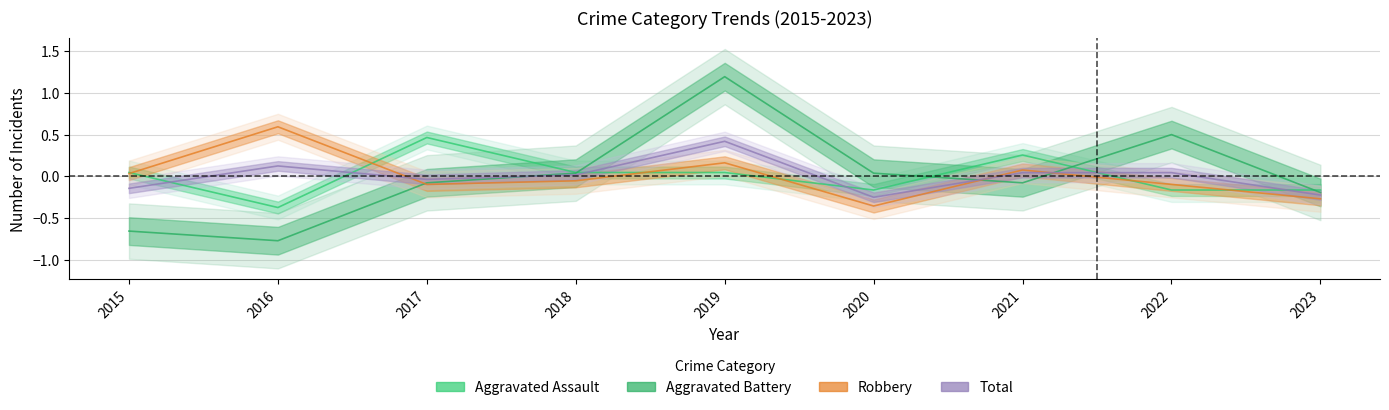

What is the difference between the maximum and minimum values in the Total series?

0.7